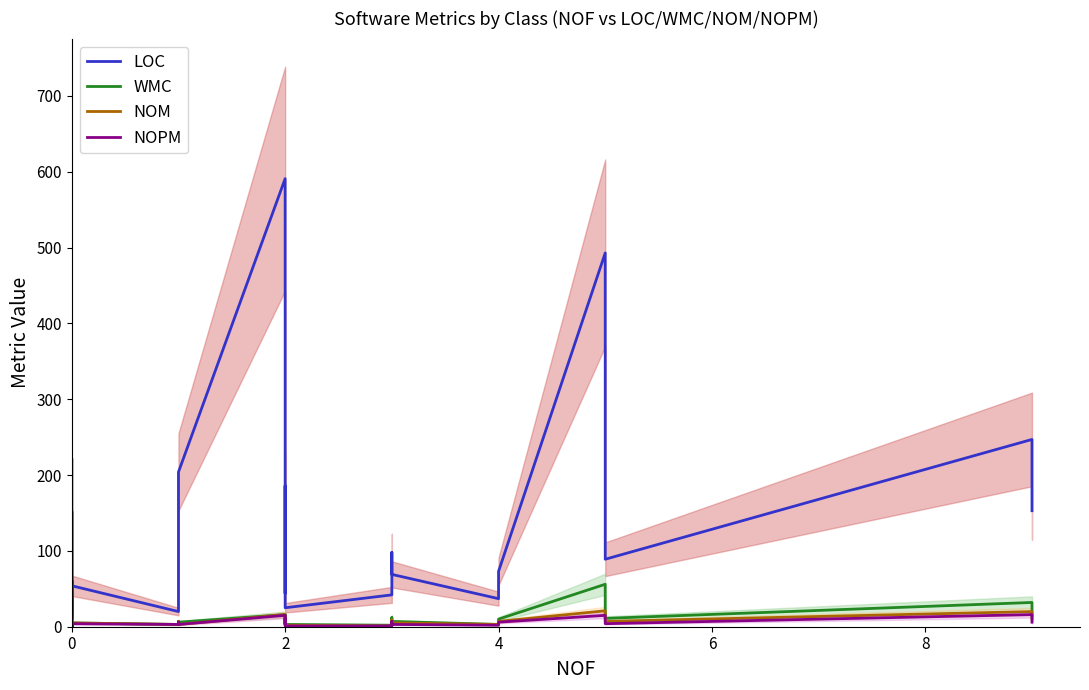

What is the difference between the maximum and minimum values in the LOC series?

587